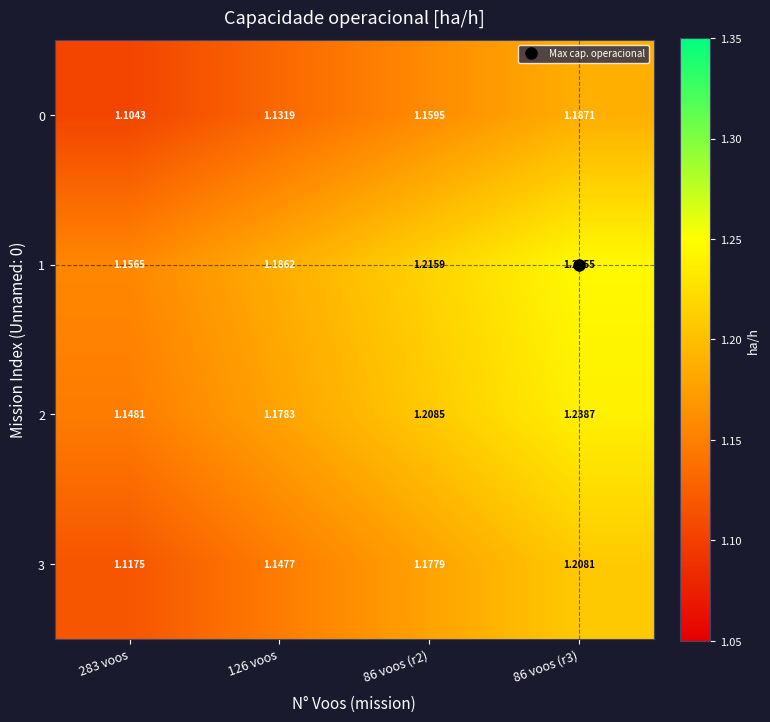

Is the value of 3 at 126 voos greater than the value of 2 at 86 voos (r2)?

No